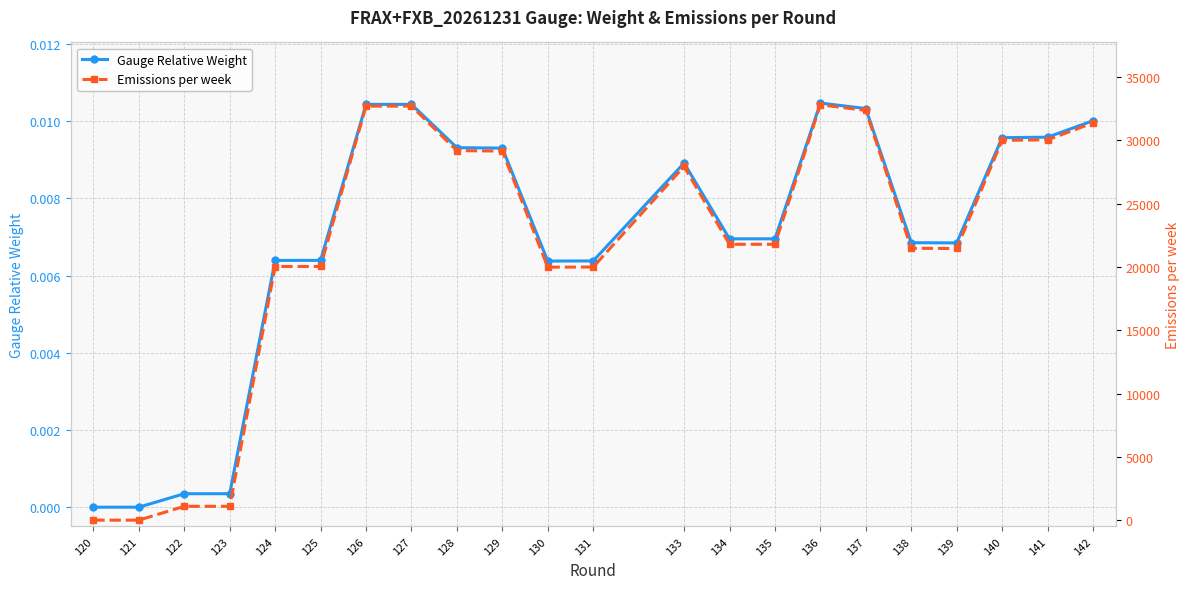

How many data points in Gauge Relative Weight are above 0?

21